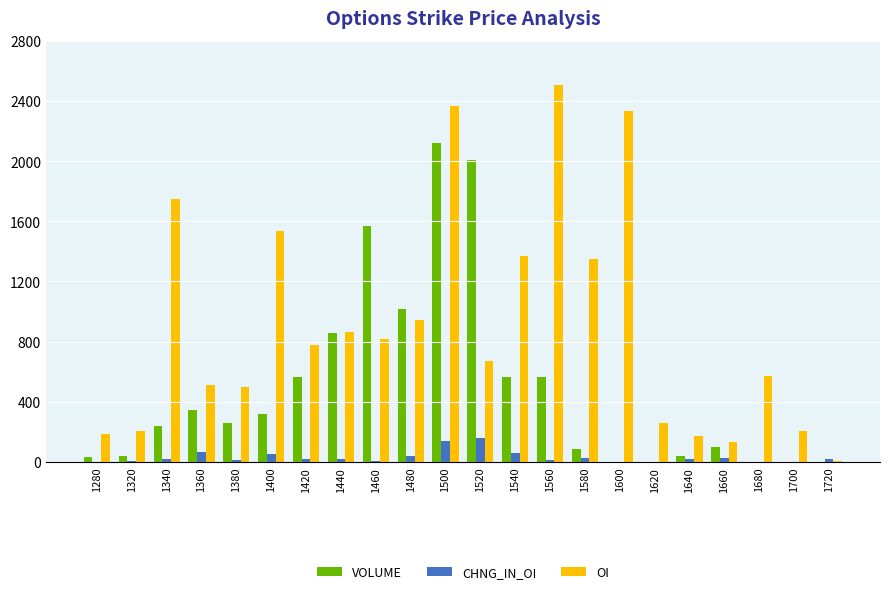

Which label corresponds to the largest value in the chart?

1560